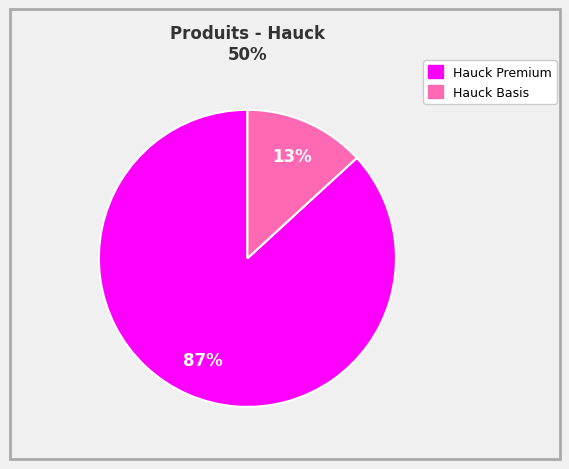

Does any single category account for the majority?

Yes